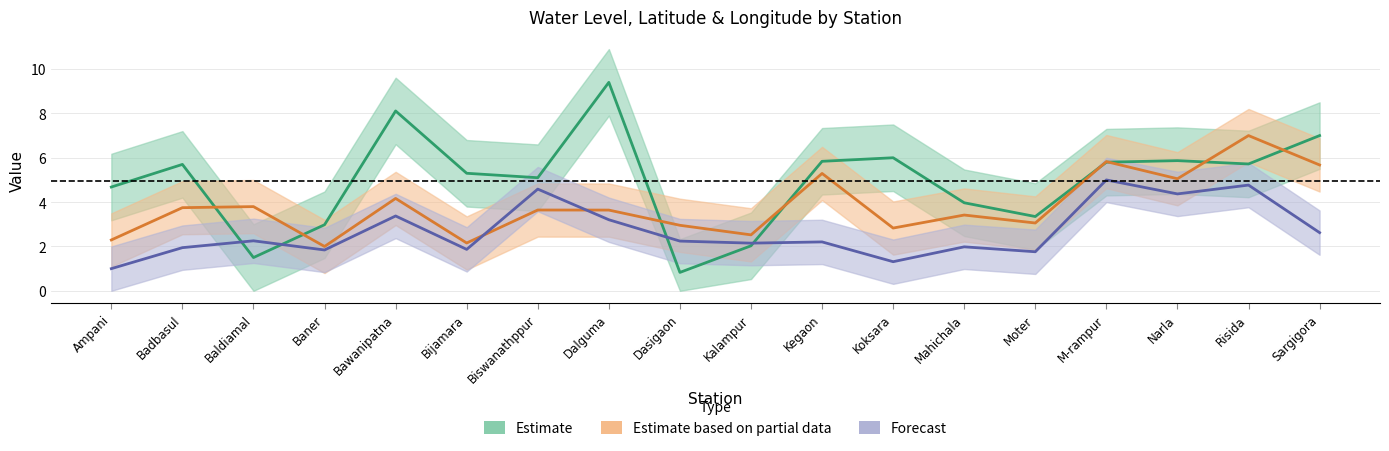

How many series are shown in this chart?

3